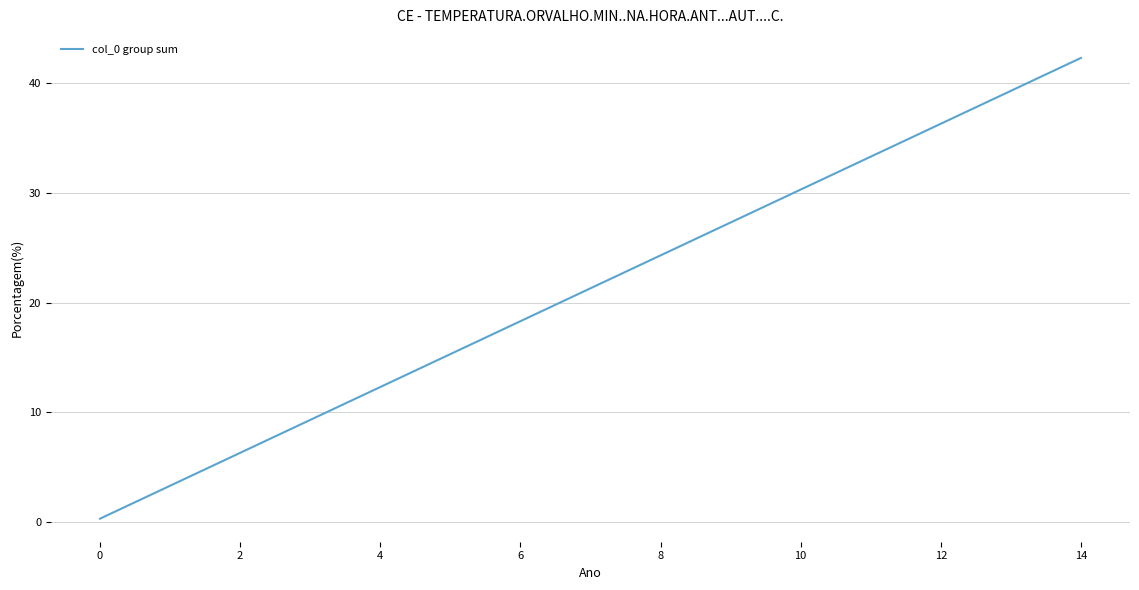

What is the average value?

21.3